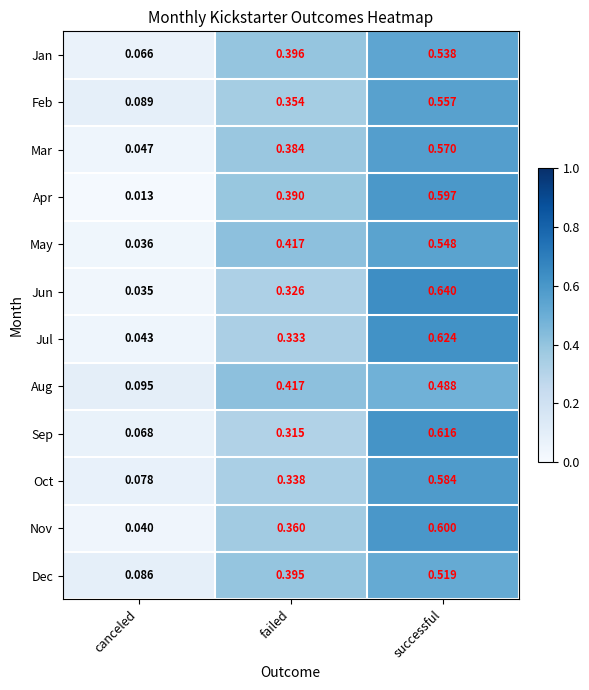

Is the value of Nov at canceled greater than the value of May at canceled?

Yes